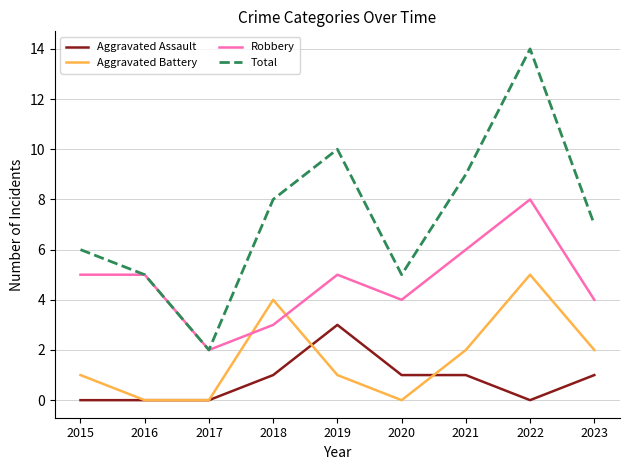

True or false: Aggravated Battery and Total cross at least once.

False